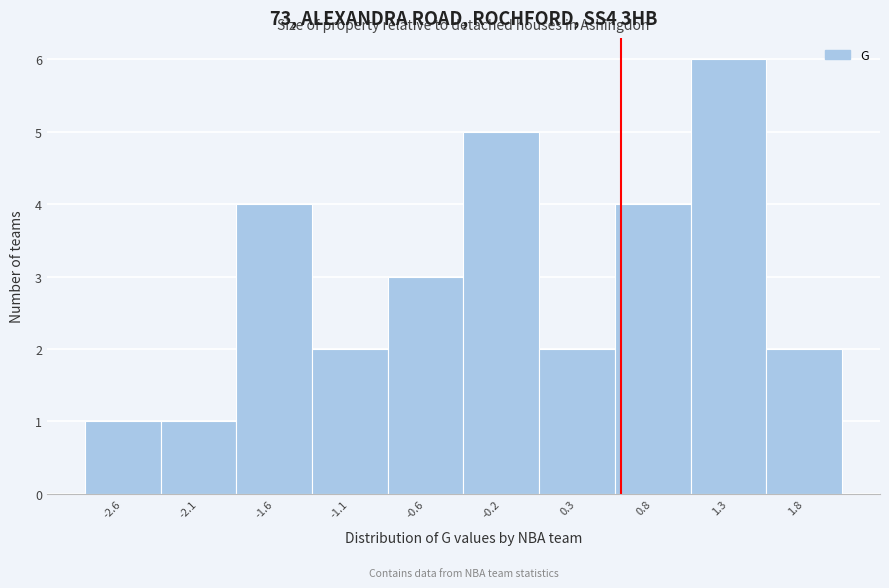

What is the height of the bar covering 1.52 to 2.00 on the x-axis? Neither the bar edges nor the heights are printed on the chart, so give them approximately, as read against the axes.

2